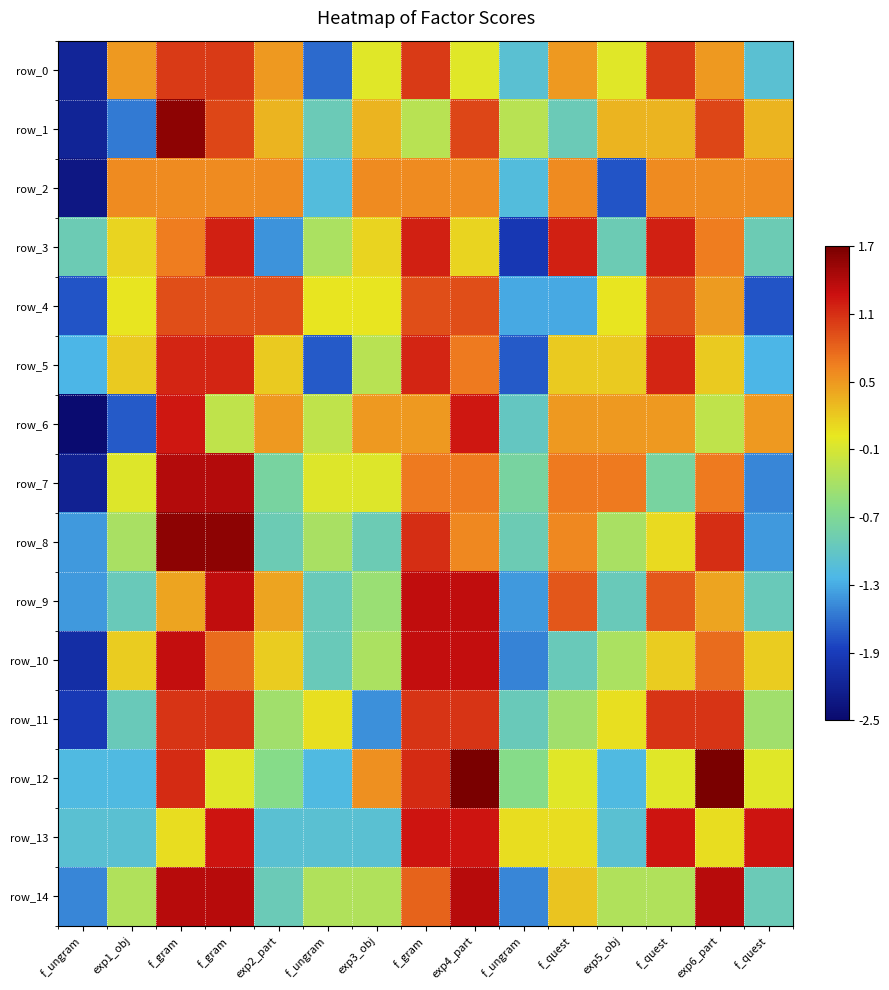

Between exp5_obj and f_gram, which is larger?

f_gram